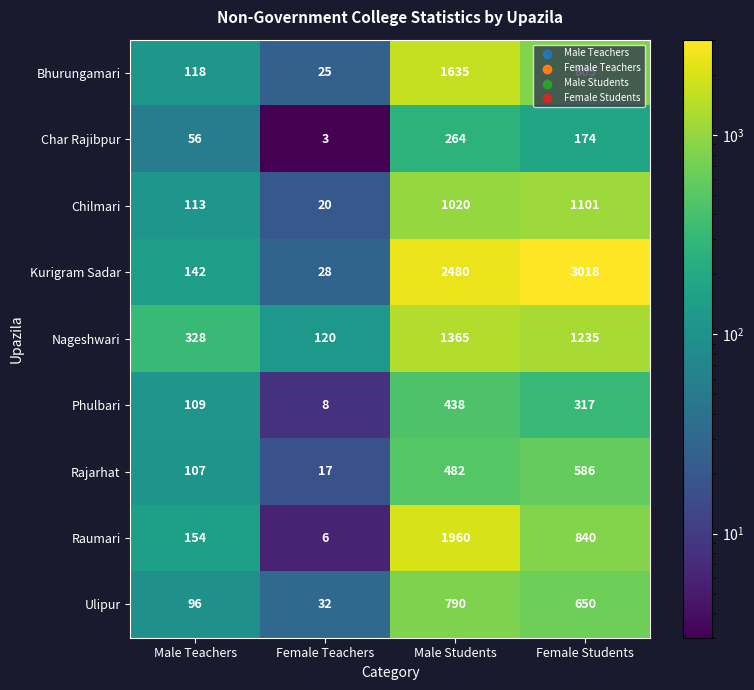

Which series has the largest total across all categories?

Kurigram Sadar